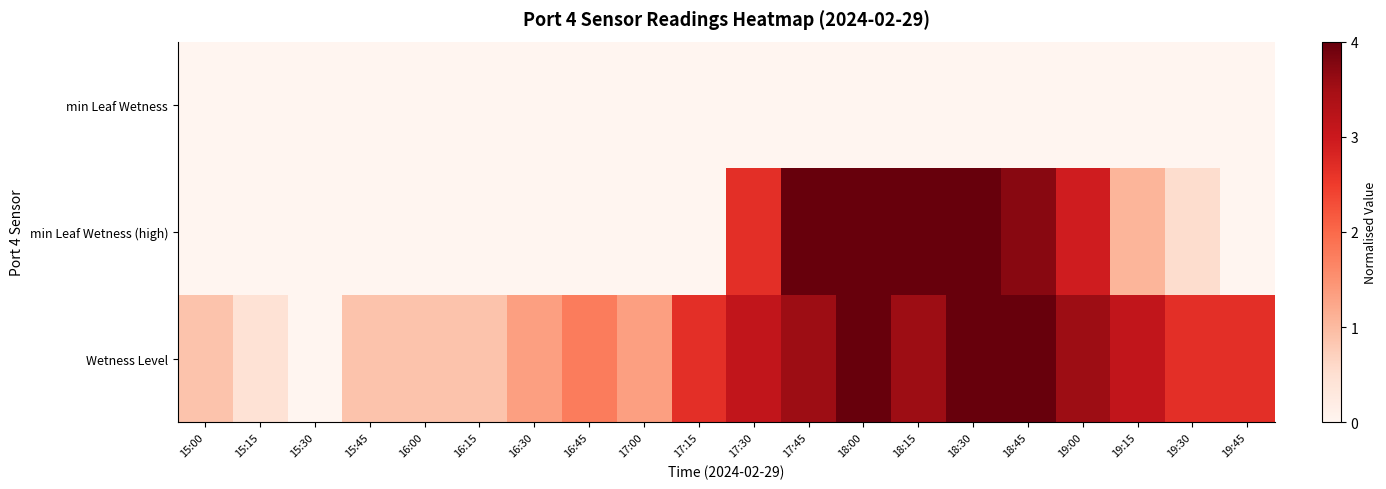

Which has a higher value, 15:15 or 18:45?

15:15